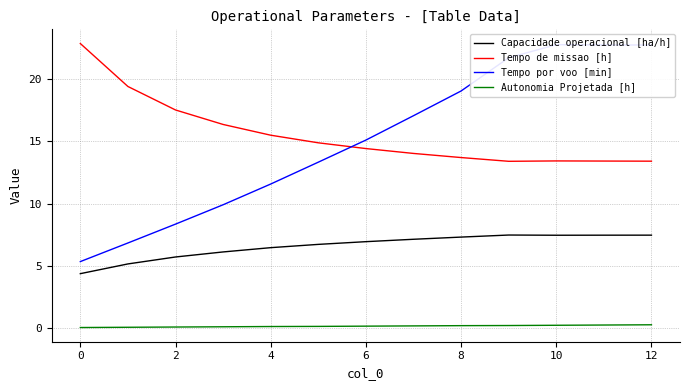

List the series in order of their peak value, lowest first.

Autonomia Projetada [h], Capacidade operacional [ha/h], Tempo por voo [min], Tempo de missao [h]